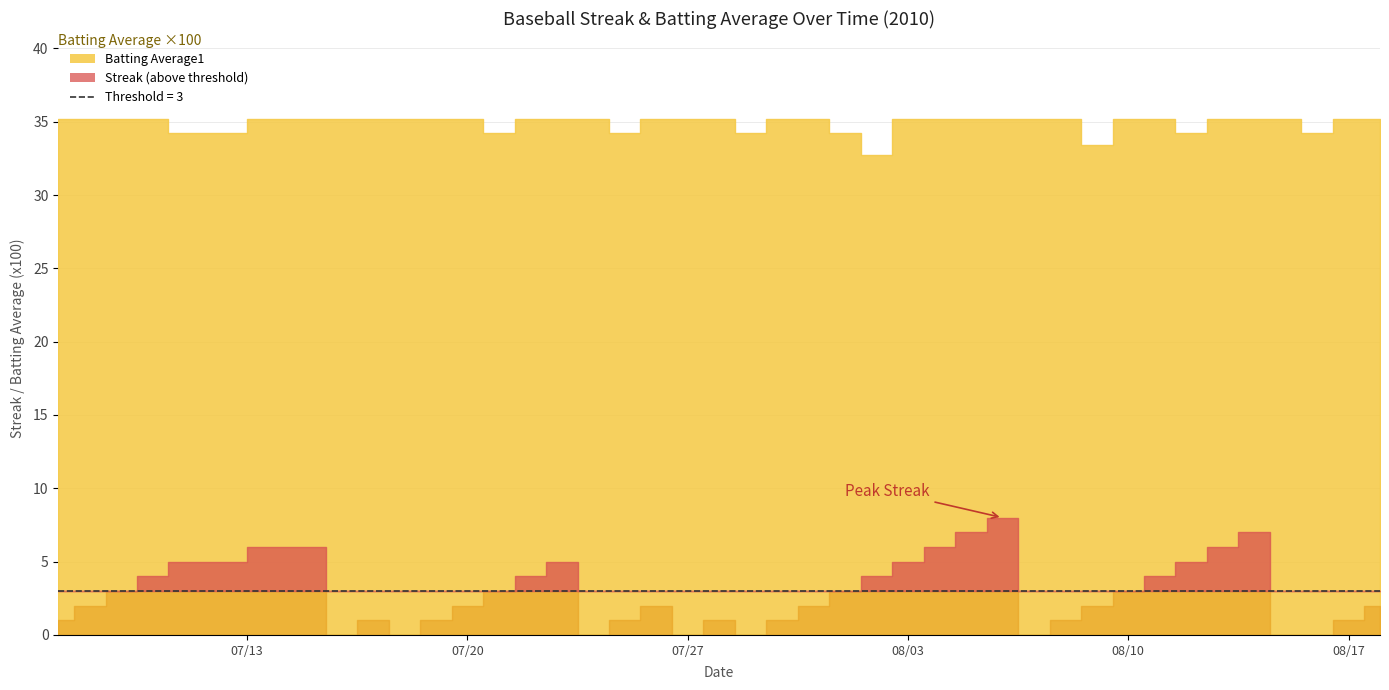

At which category is the sum across all series the highest?

2010-08-06